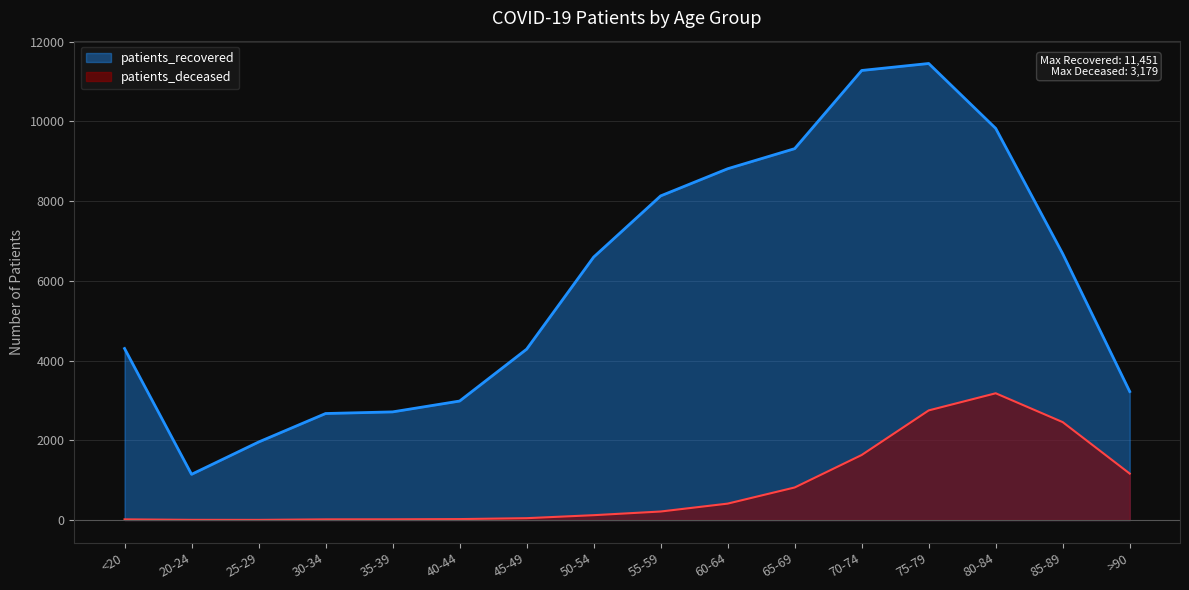

The value of patients_recovered at 40-44 is 2984. True or false?

True